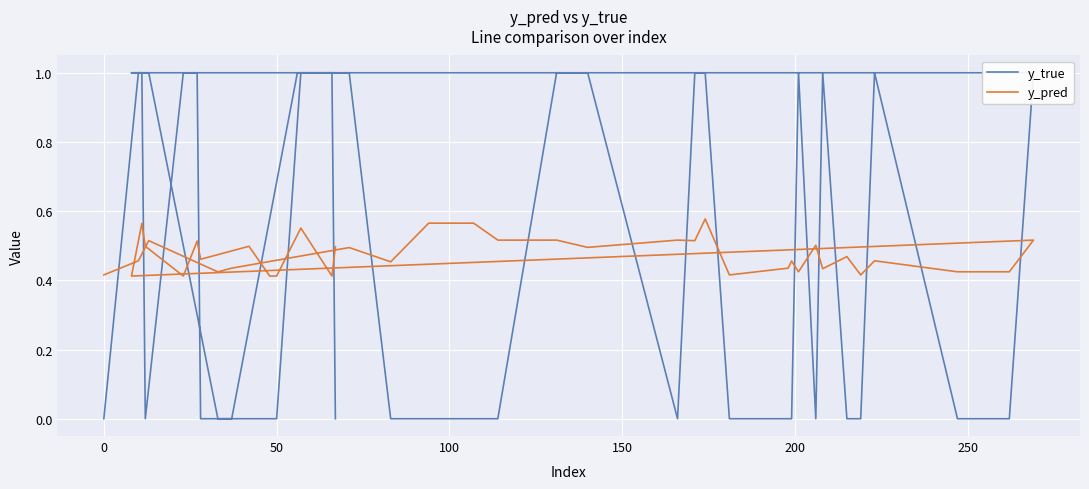

List the series in order of their peak value, highest first.

y_true, y_pred